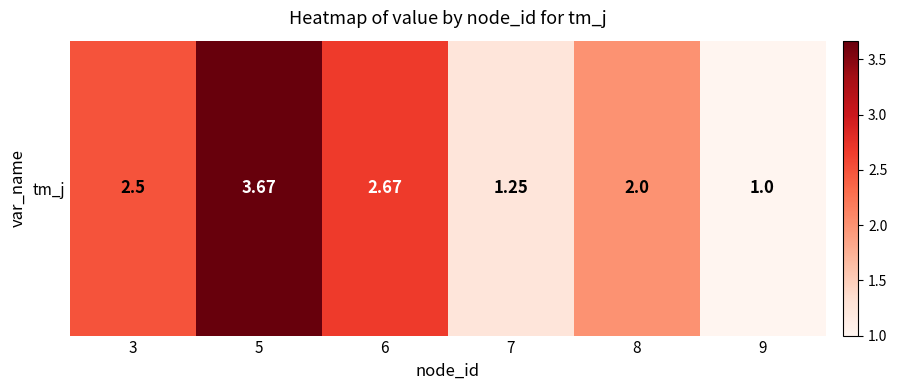

Reading right to left, list all the values displayed in this chart.

1.0	2.0	1.2	2.7	3.7	2.5